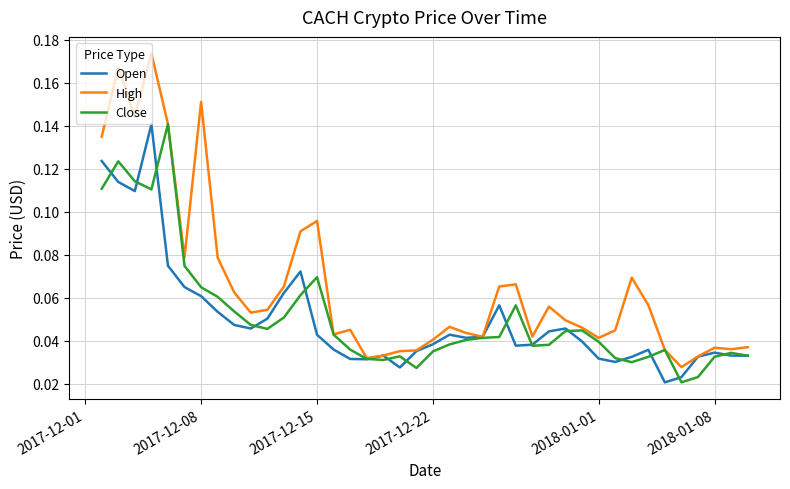

Which series has the widest spread of values?

High